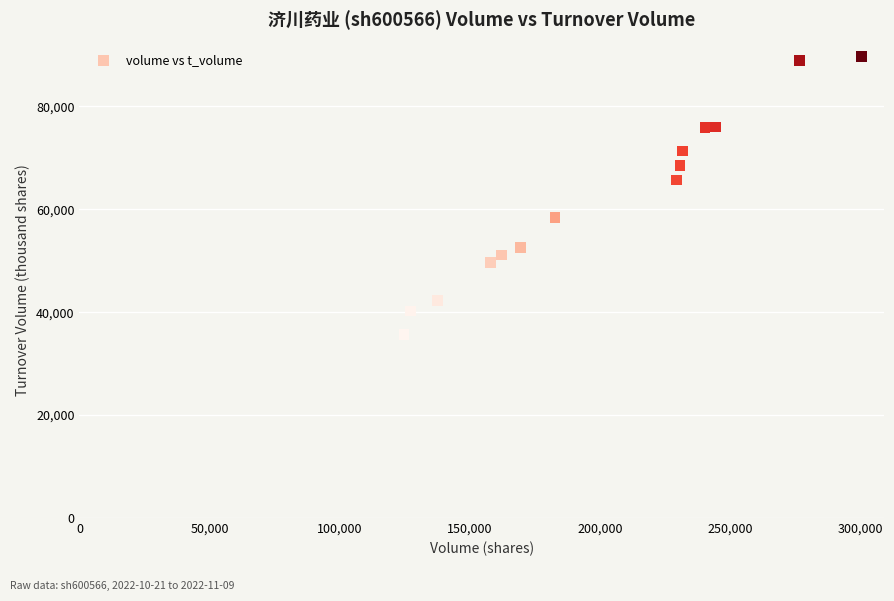

What Y value in the scatter plot is closest to 62702?

65663